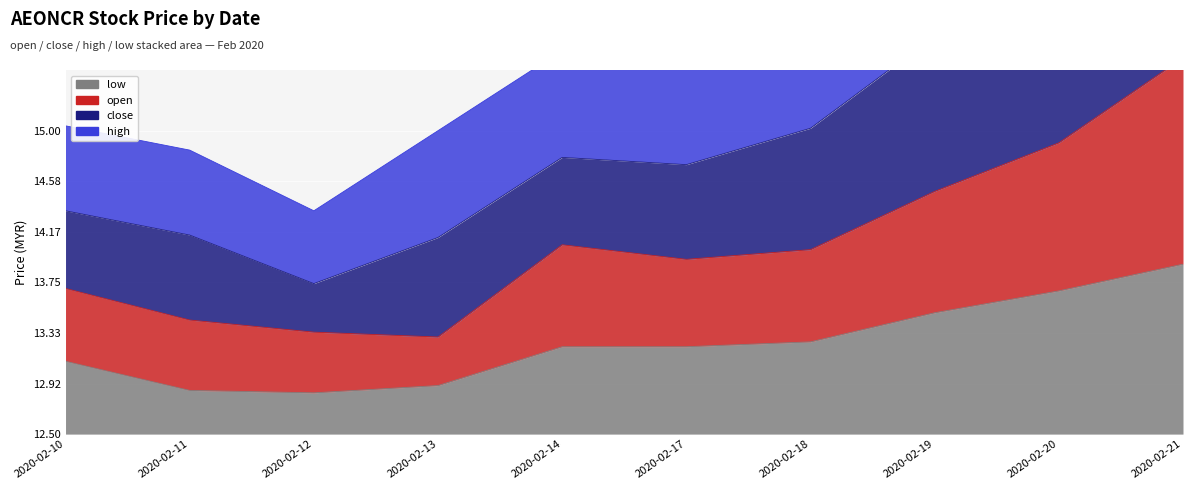

What is the difference between the maximum and second lowest values in the low series?

1.0